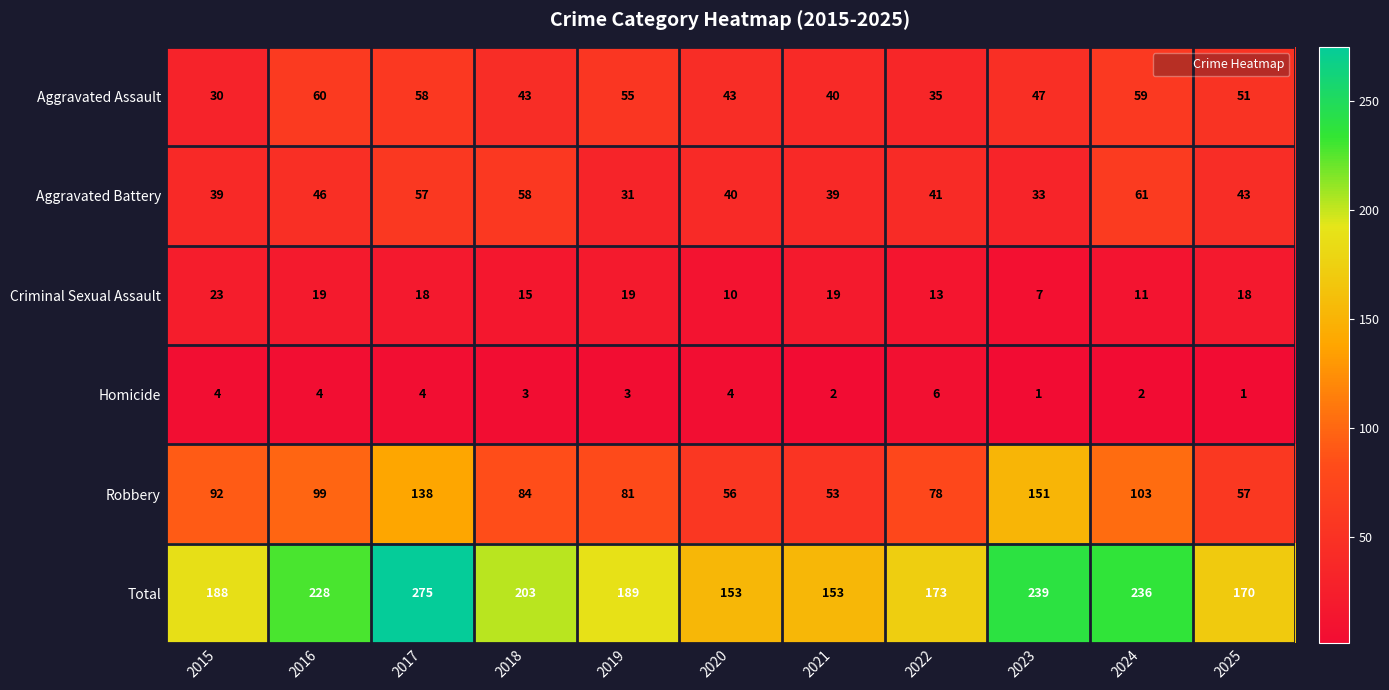

Which series has the largest total across all categories?

Total